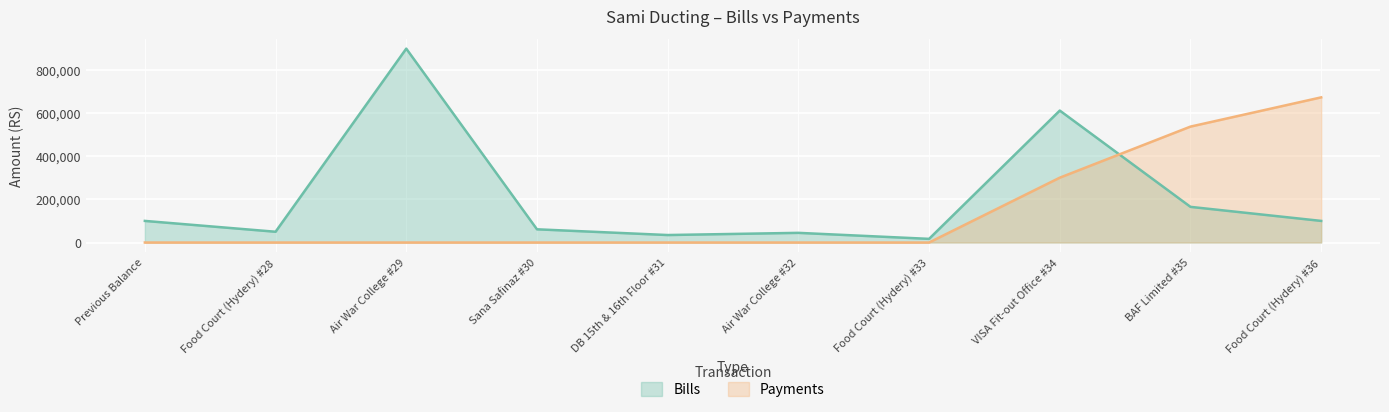

True or false: Payments has more than 0 points higher than both neighbors.

False